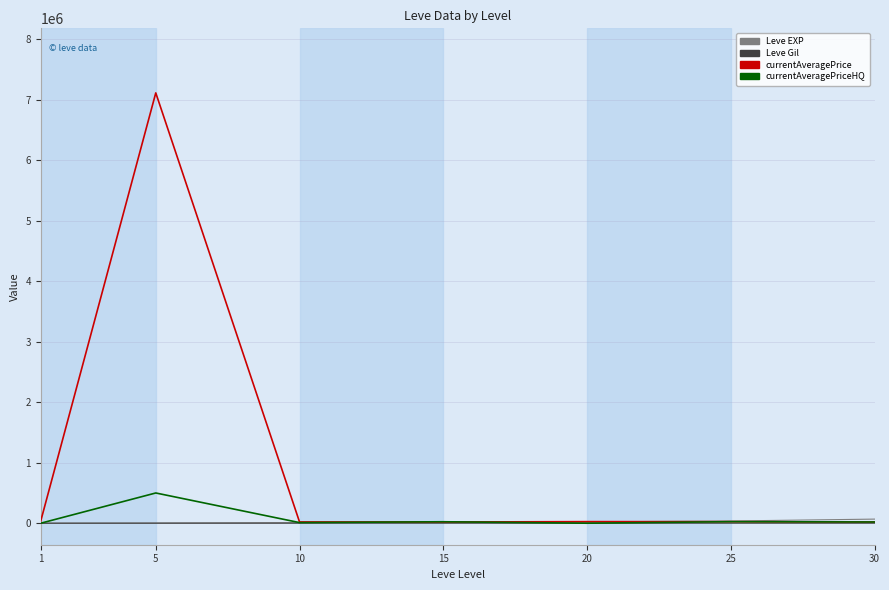

Which series has the widest spread of values?

currentAveragePrice